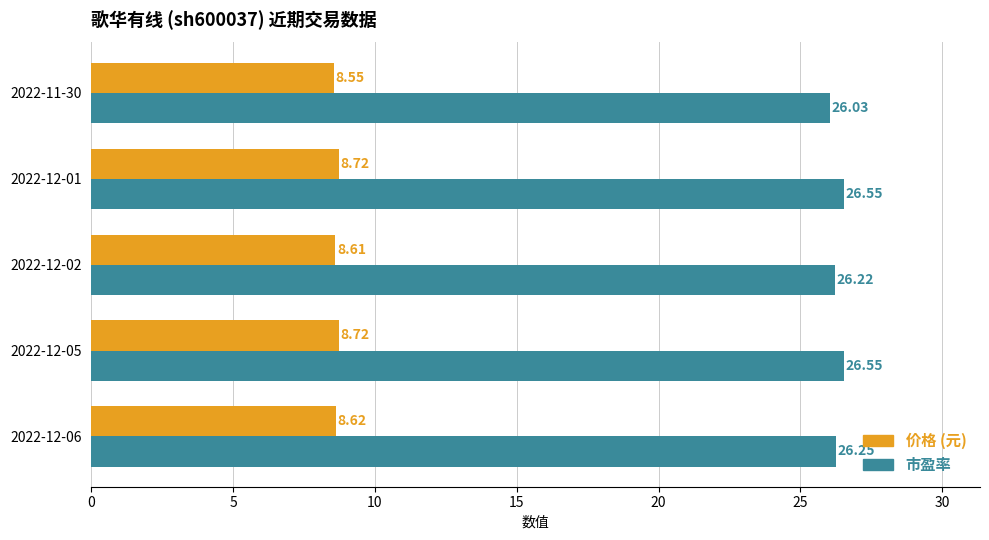

Rank the series at 2022-12-02 from highest to lowest value.

市盈率, 价格 (元)